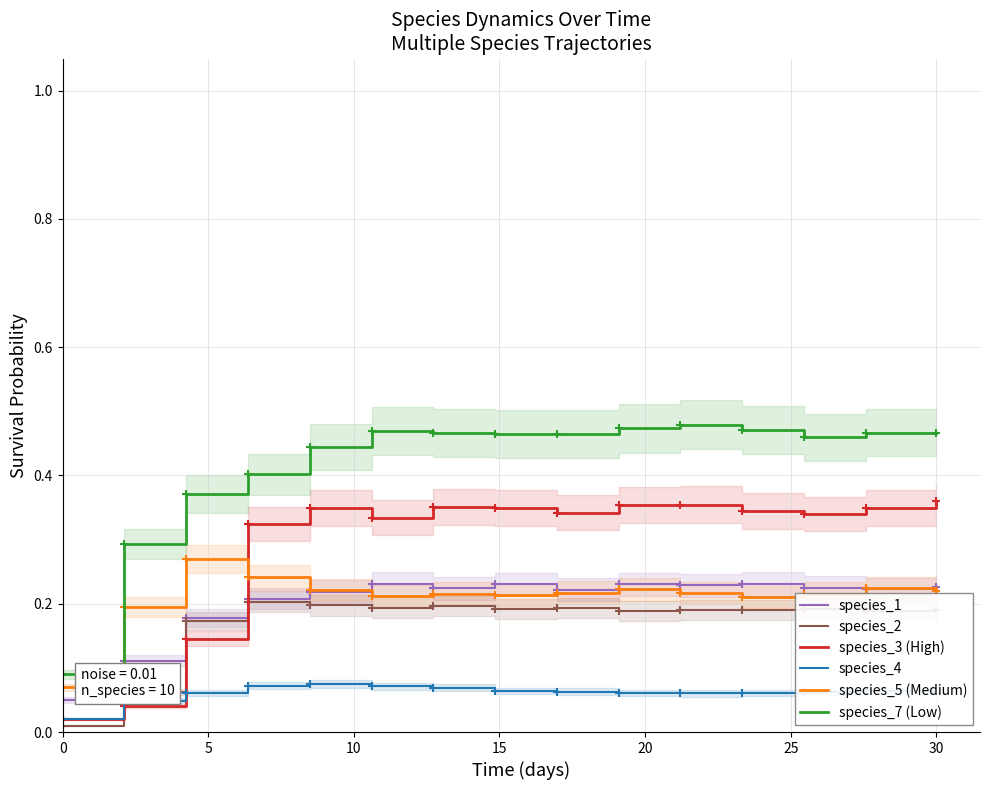

What is the sum of all species_3 (High) values?

4.4